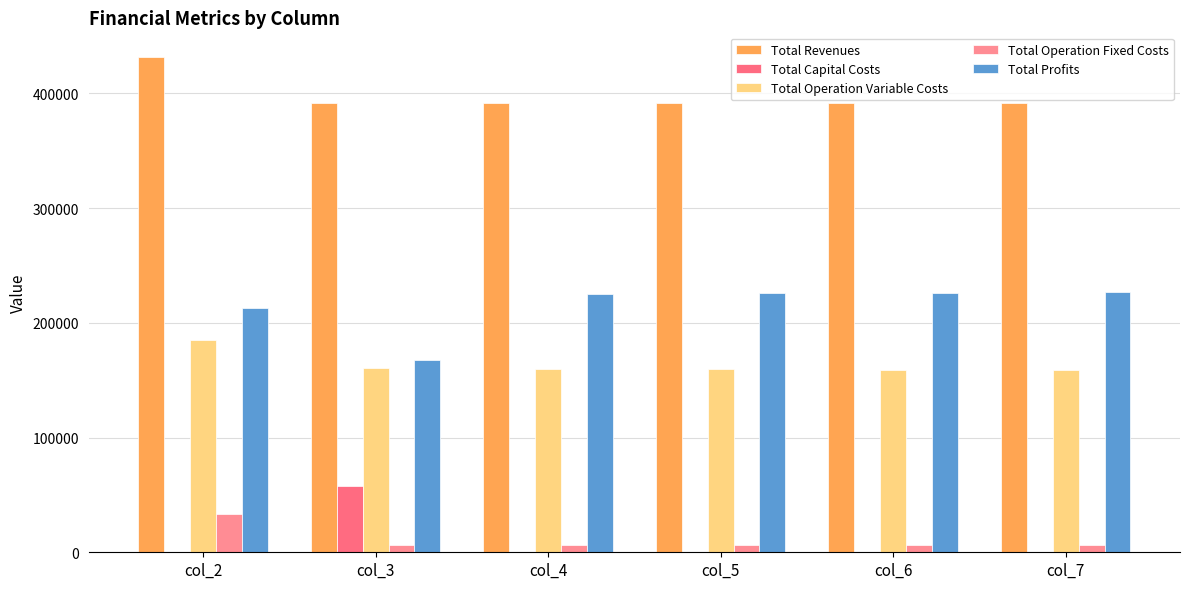

What is the value of the Total Profits bar at the 4th from the left?

225919.8